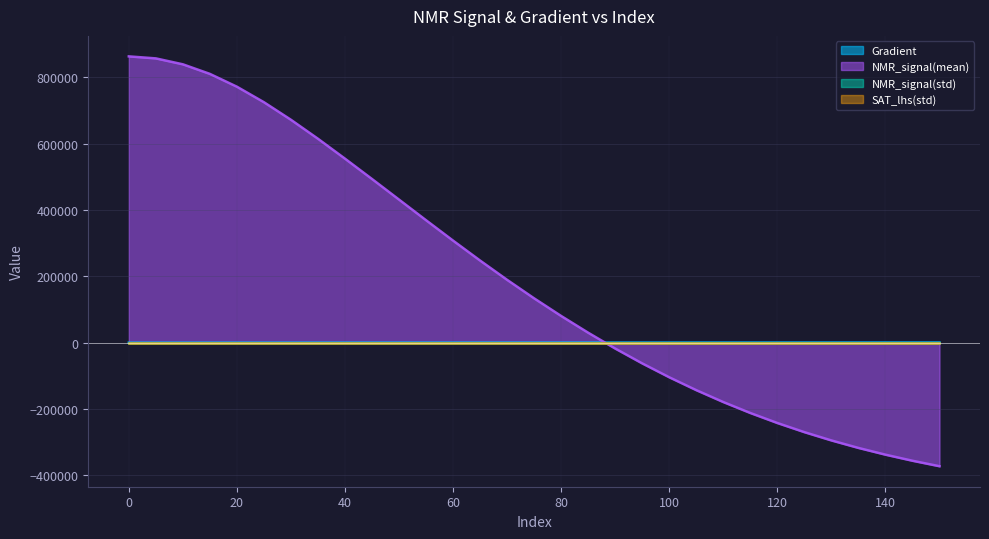

Reading left to right, transcribe all the data shown in this chart.

Gradient: 0=0.0	5=19.6	10=39.1	15=58.7	20=78.3	25=97.8	30=117.4	35=137.0	40=156.6	45=176.1	50=195.7	55=215.3	60=234.8	65=254.4	70=274.0	75=293.5	80=313.1	85=332.7	90=352.3	95=371.8	100=391.4	105=411.0	110=430.5	115=450.1	120=469.7	125=489.2	130=508.8	135=528.4	140=547.9	145=567.5	150=587.1
NMR_signal(mean): 0=863469.5	5=857440.0	10=839569.6	15=810672.2	20=772043.2	25=725292.6	30=672296.4	35=615070.5	40=555004.1	45=493697.2	50=431564.7	55=369385.4	60=307866.4	65=247743.4	70=189583.7	75=133786.2	80=80599.4	85=30128.9	90=-17623.3	95=-62428.4	100=-104248.7	105=-143090.0	110=-178978.2	115=-211973.3	120=-242175.9	125=-269728.5	130=-294705.9	135=-317301.8	140=-337662.8	145=-356004.8	150=-372524.5